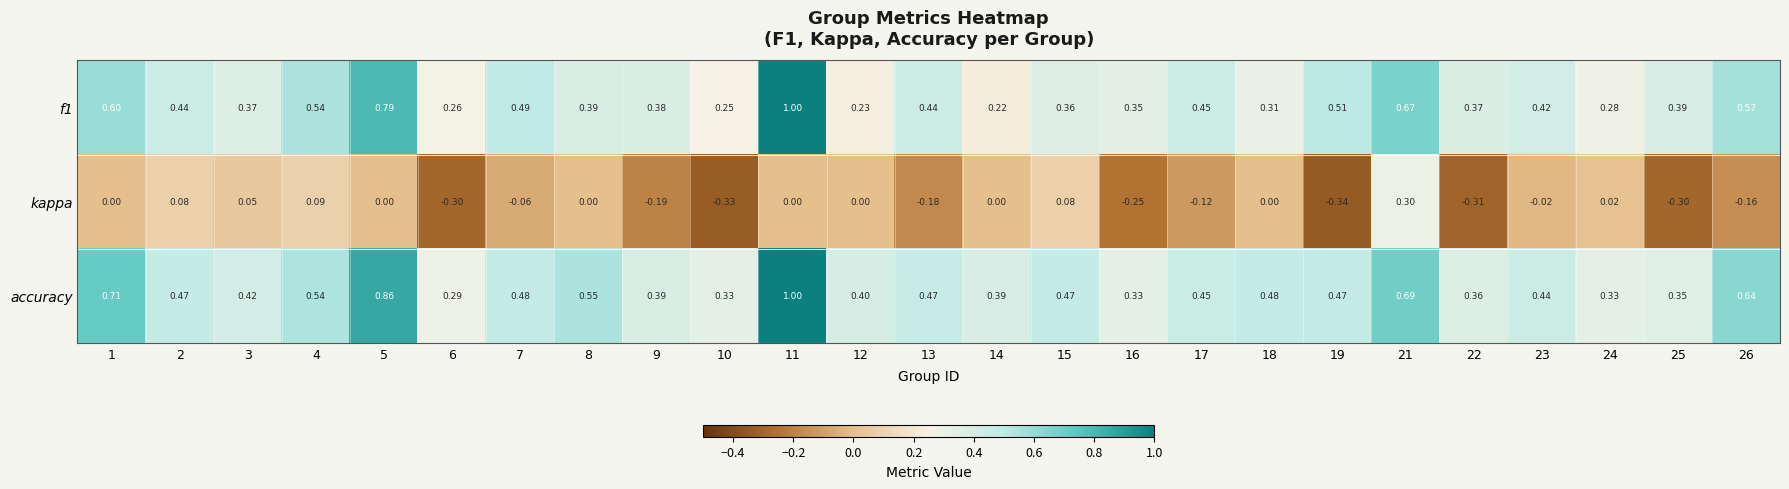

How many values in kappa are below zero?

12